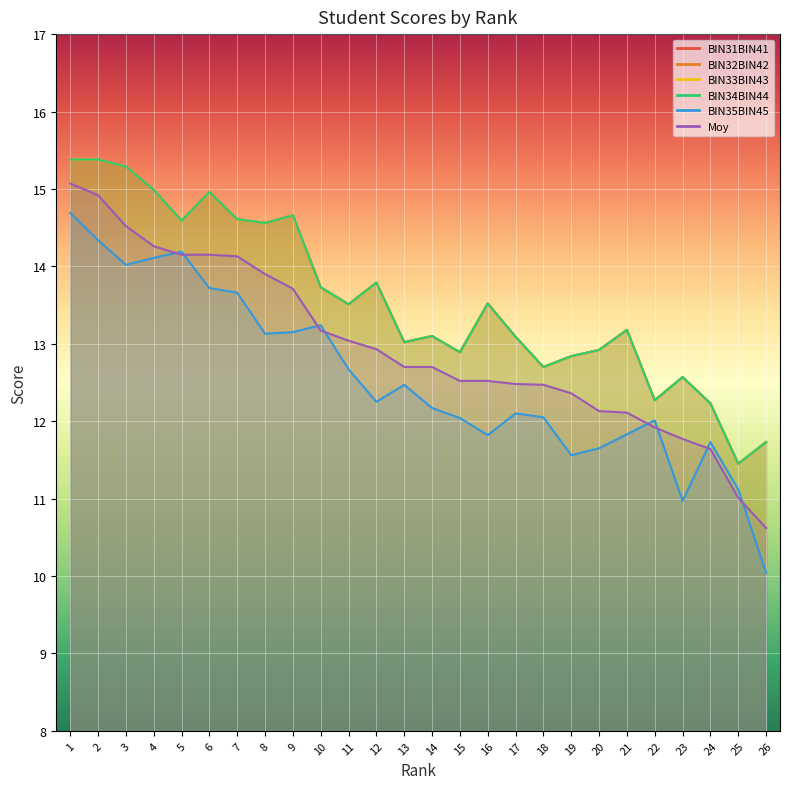

The value of Moy at 16 is 12.5. True or false?

True